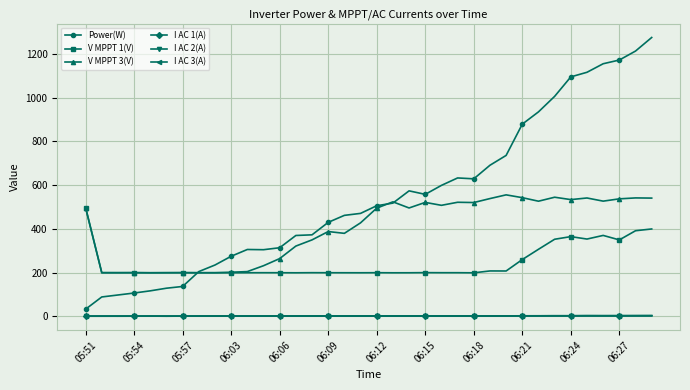

True or false: I AC 2(A) has more than 2 interior local peaks.

True